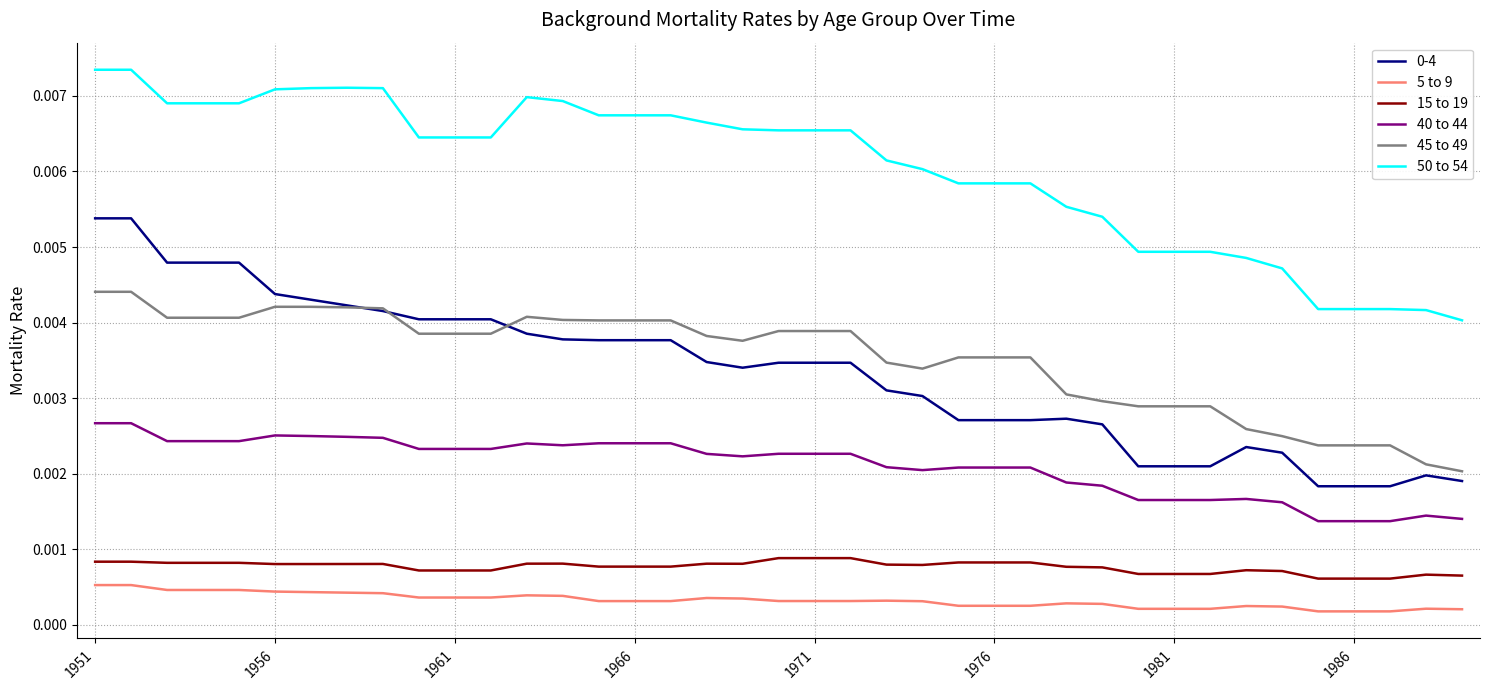

What is the sum of all 50 to 54 values?

0.2